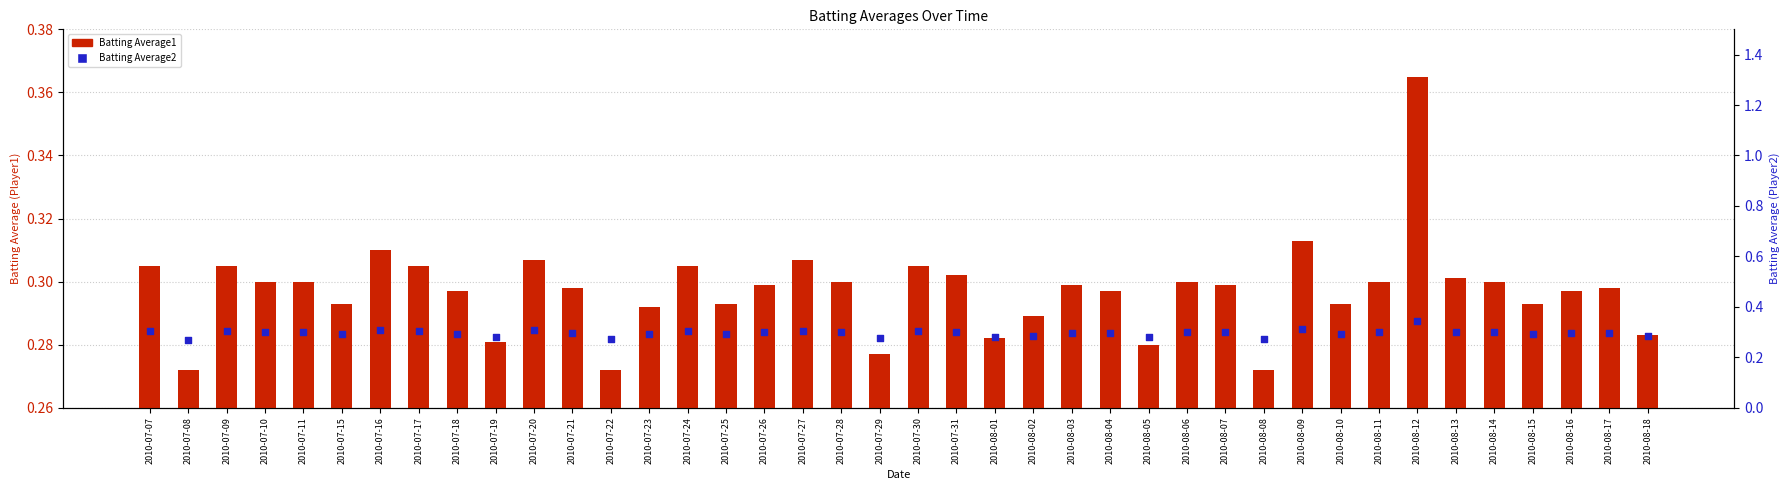

At how many categories does at least one series exceed 0?

40